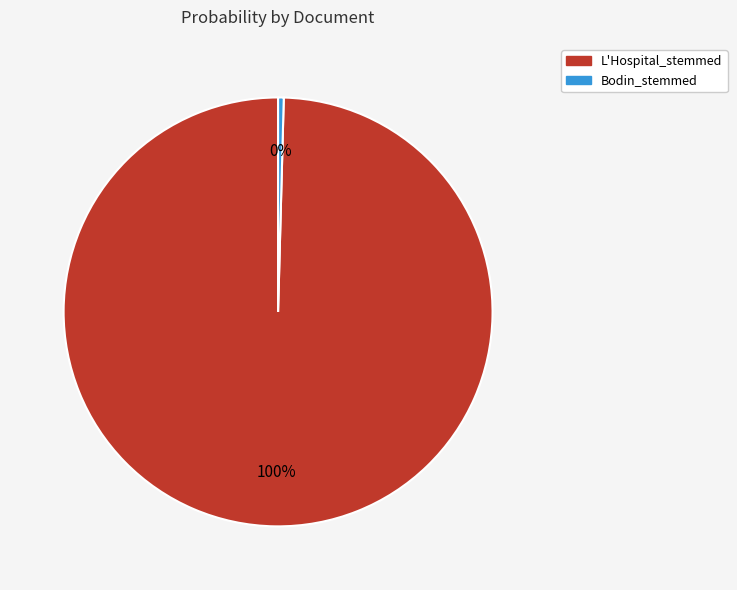

Which category has the biggest portion of the pie?

L'Hospital_stemmed